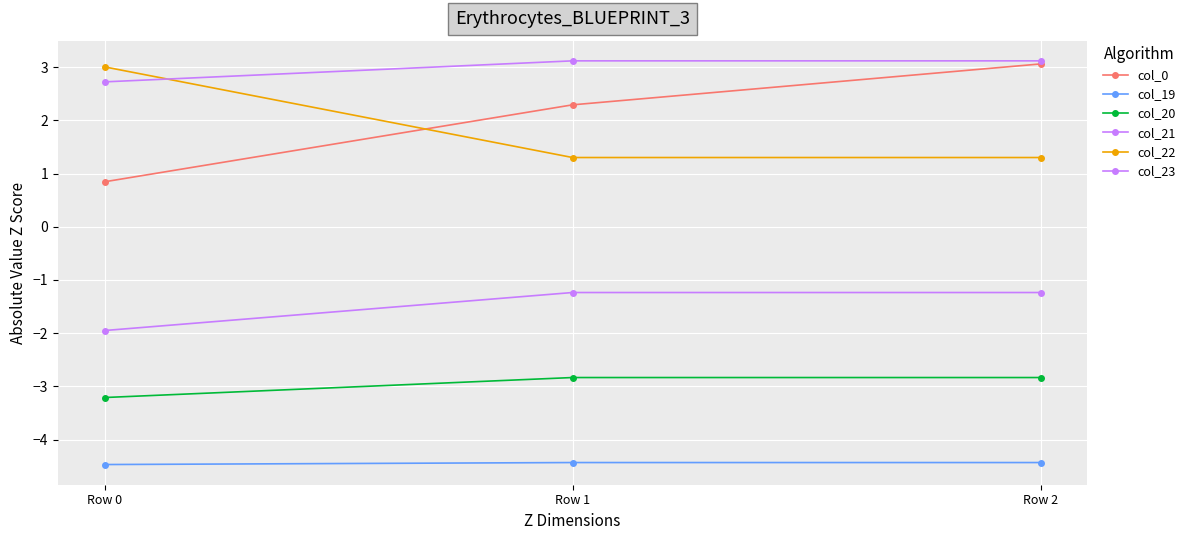

Which has a higher value, Row 1 or Row 0?

Row 1